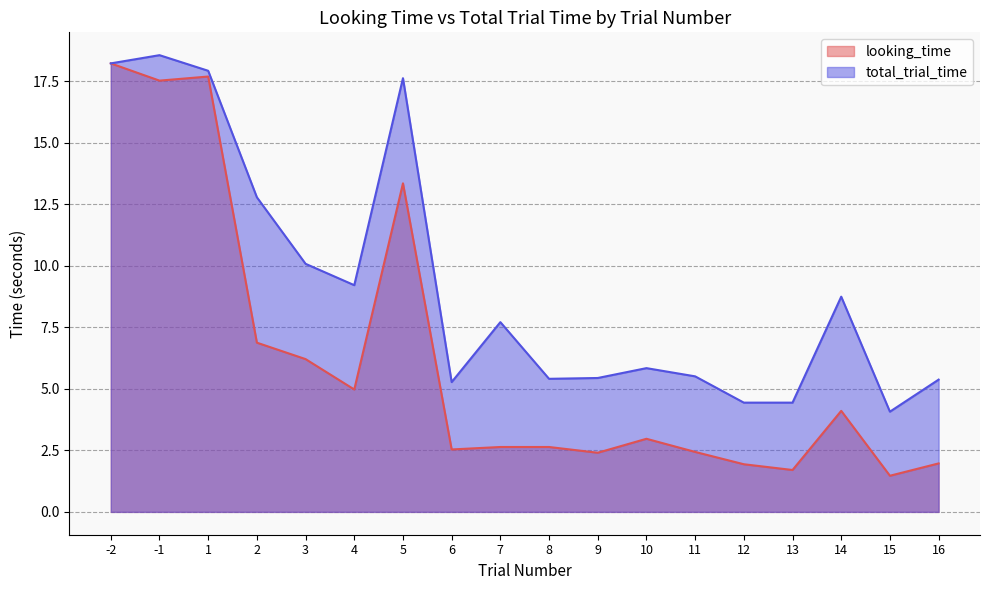

Count the number of categories in the chart.

18